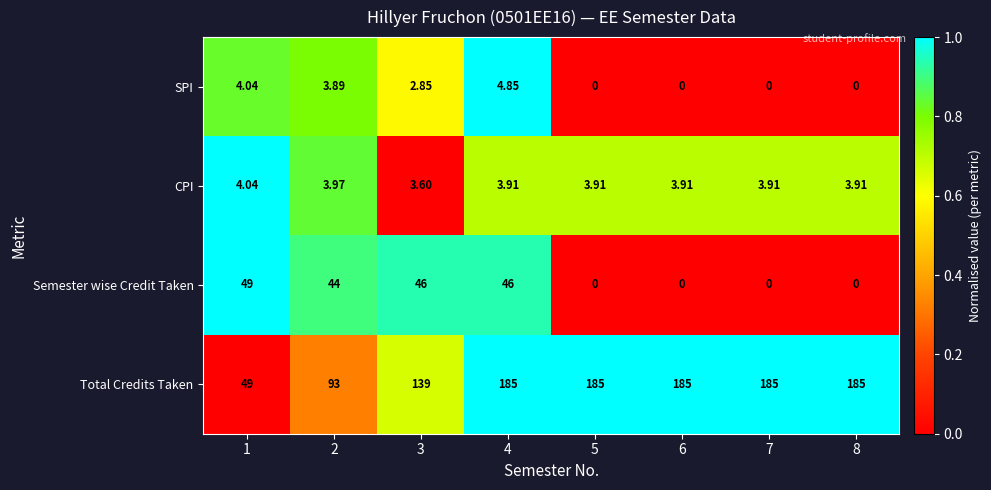

Which series has the widest spread of values?

Total Credits Taken